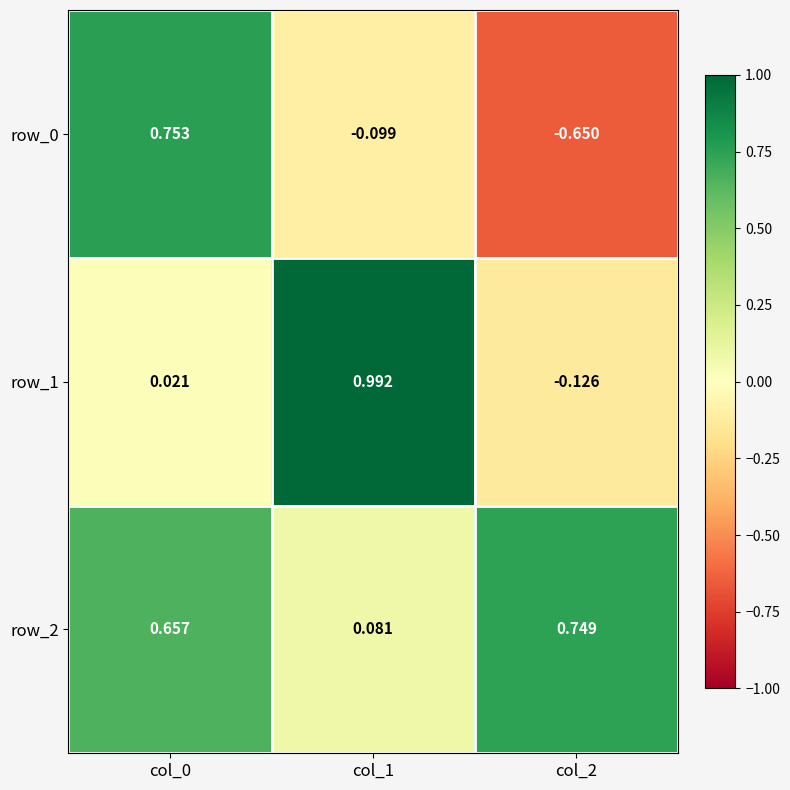

Which category has the lowest value across all series?

col_2